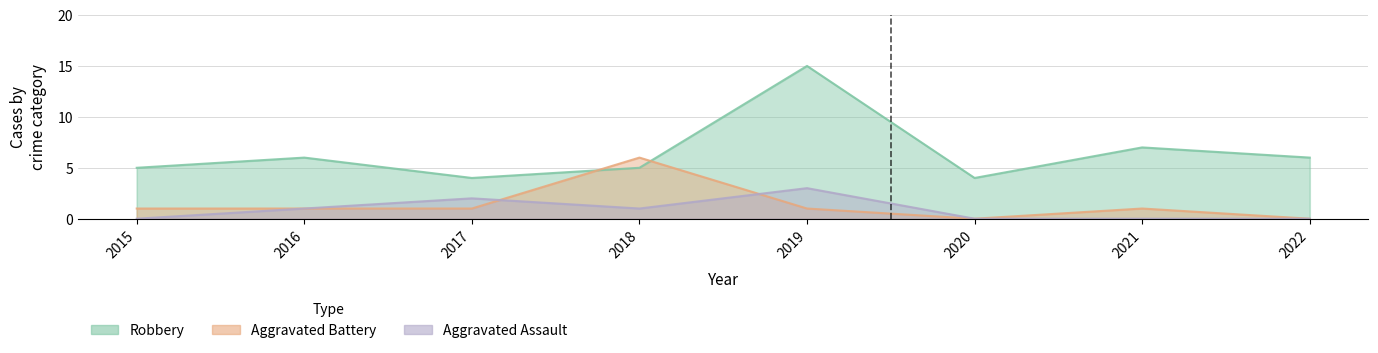

List the labels in order of Aggravated Battery value, smallest first.

2020, 2022, 2015, 2016, 2017, 2019, 2021, 2018